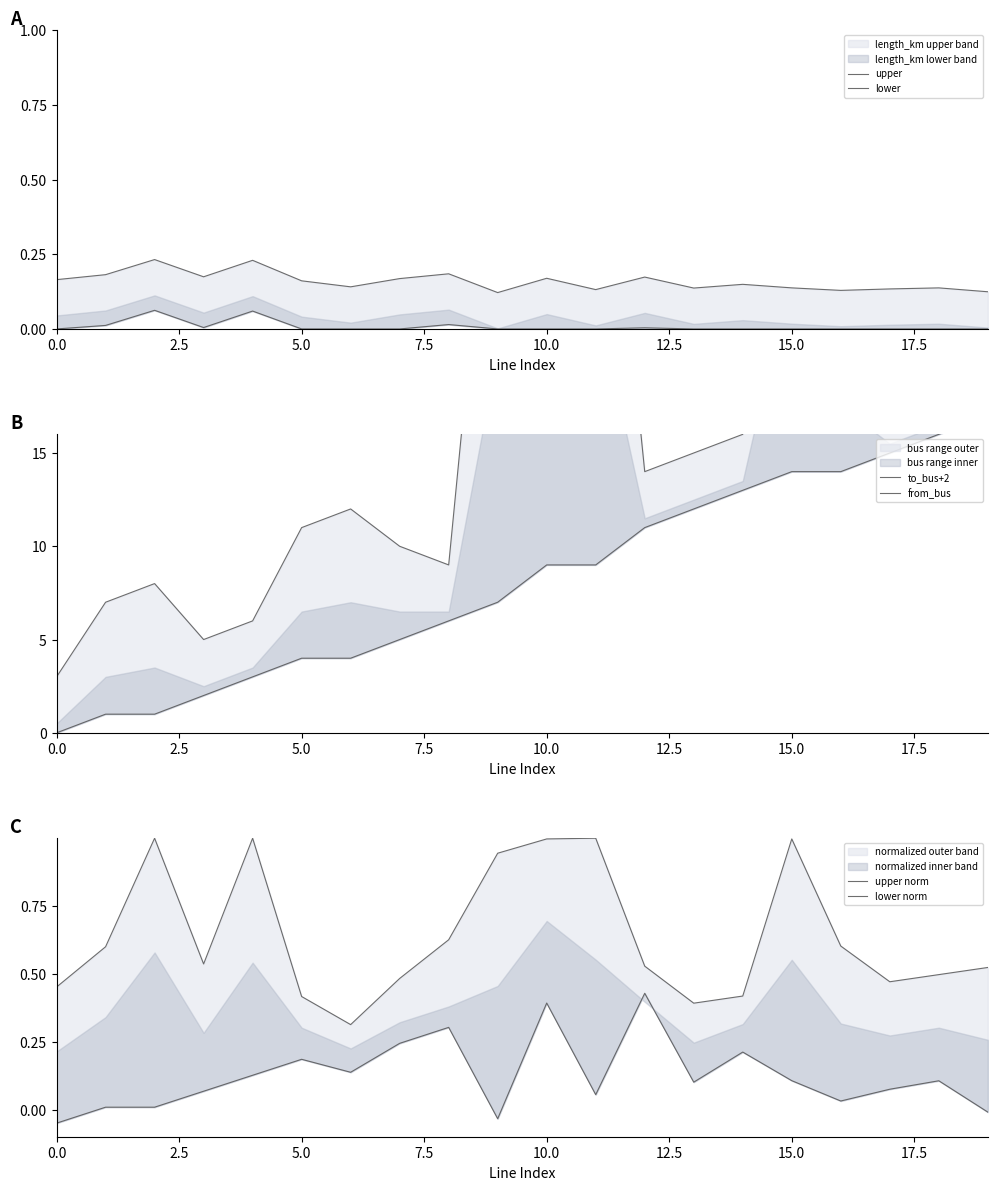

How many lines are shown in the chart?

6